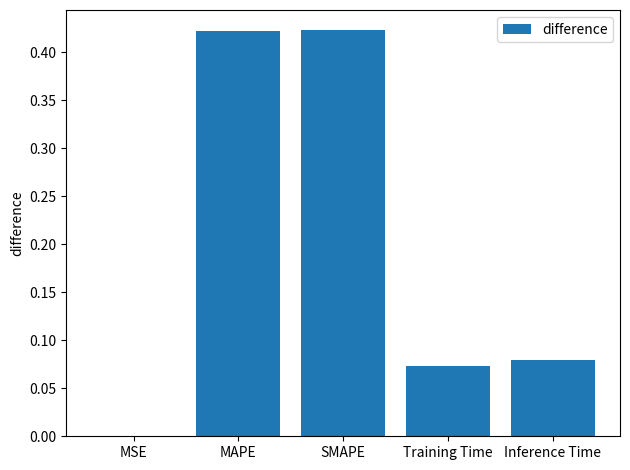

What is the change in value from SMAPE to Inference Time?

-0.3